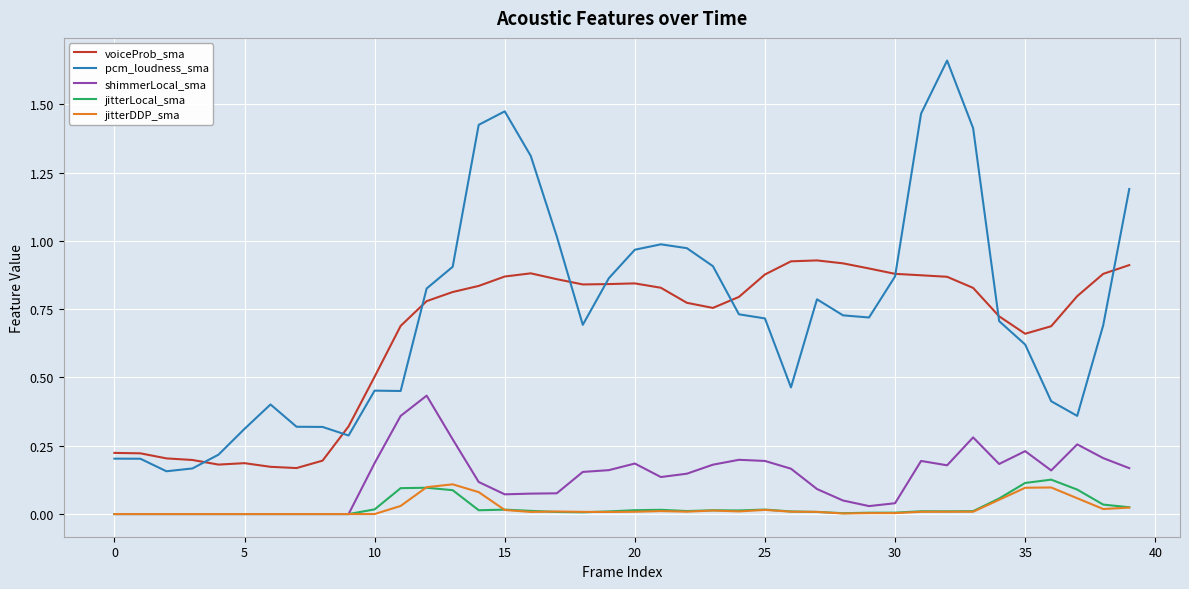

True or false: voiceProb_sma and jitterDDP_sma cross at least once.

False